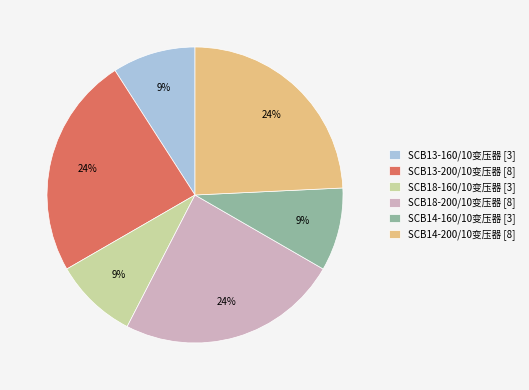

Is the sum of SCB14-200/10变压器 [8] and SCB14-160/10变压器 [3] greater than half?

No